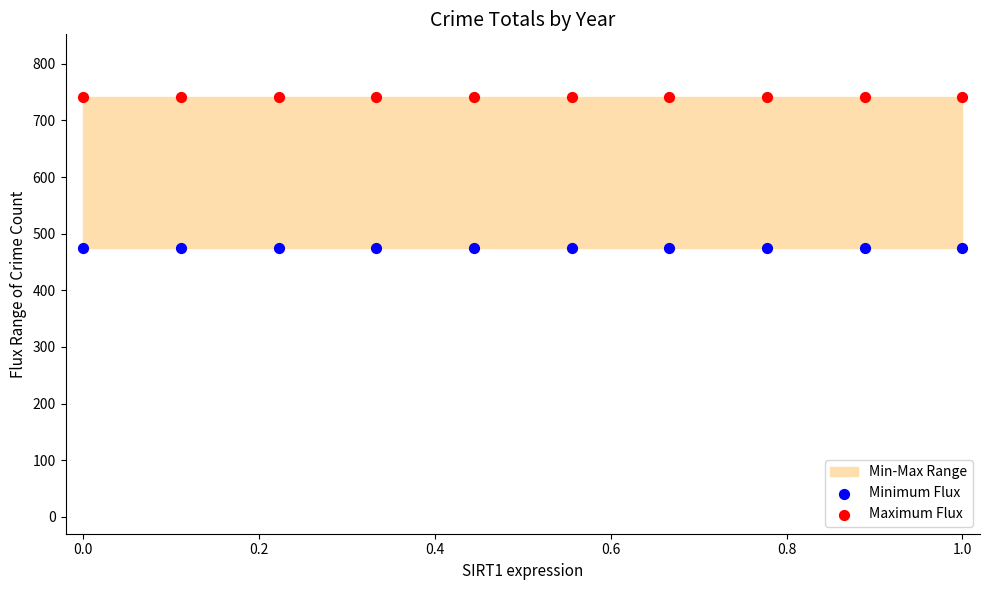

Which series reaches the minimum Y coordinate?

Minimum Flux